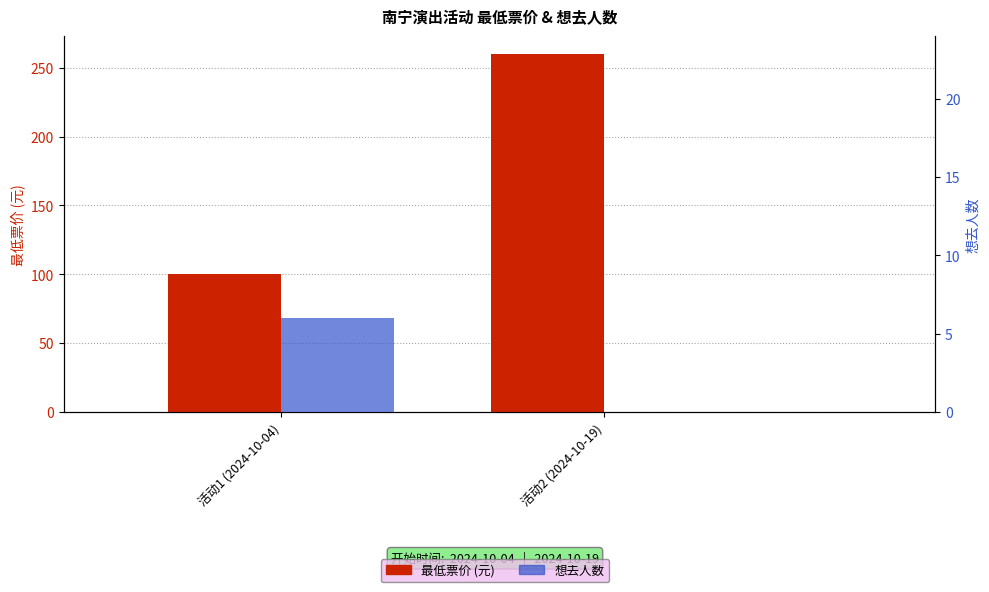

What are all the series names shown in the legend?

最低票价 (元), 想去人数